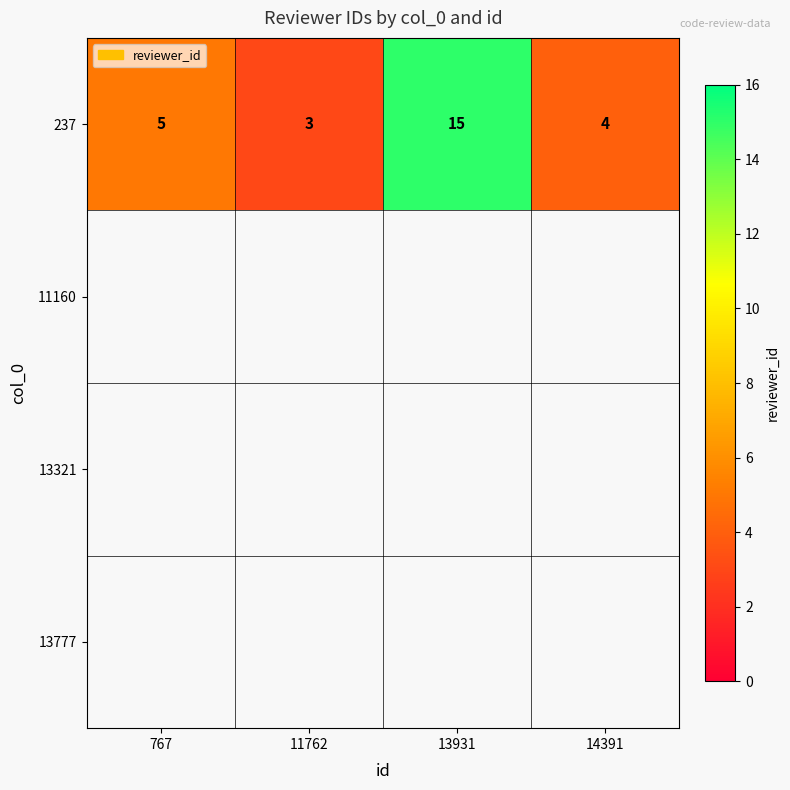

What is the approximate value at 13931, to the nearest 10?

20